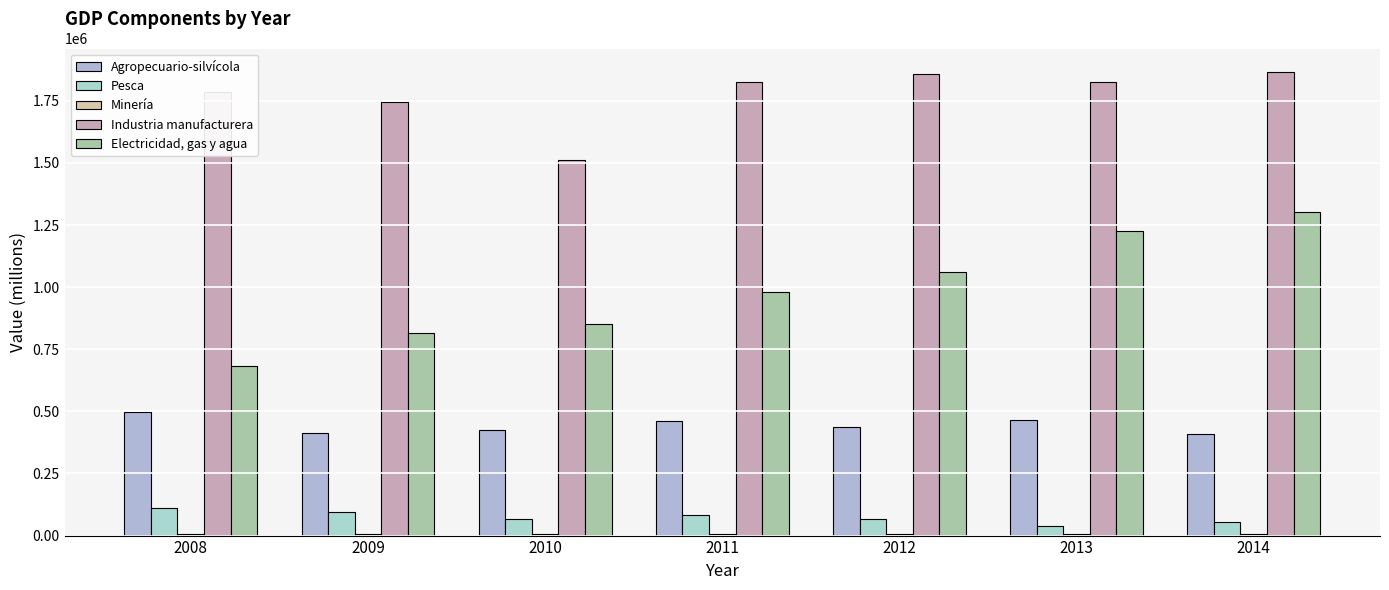

How many distinct data groups are displayed?

5